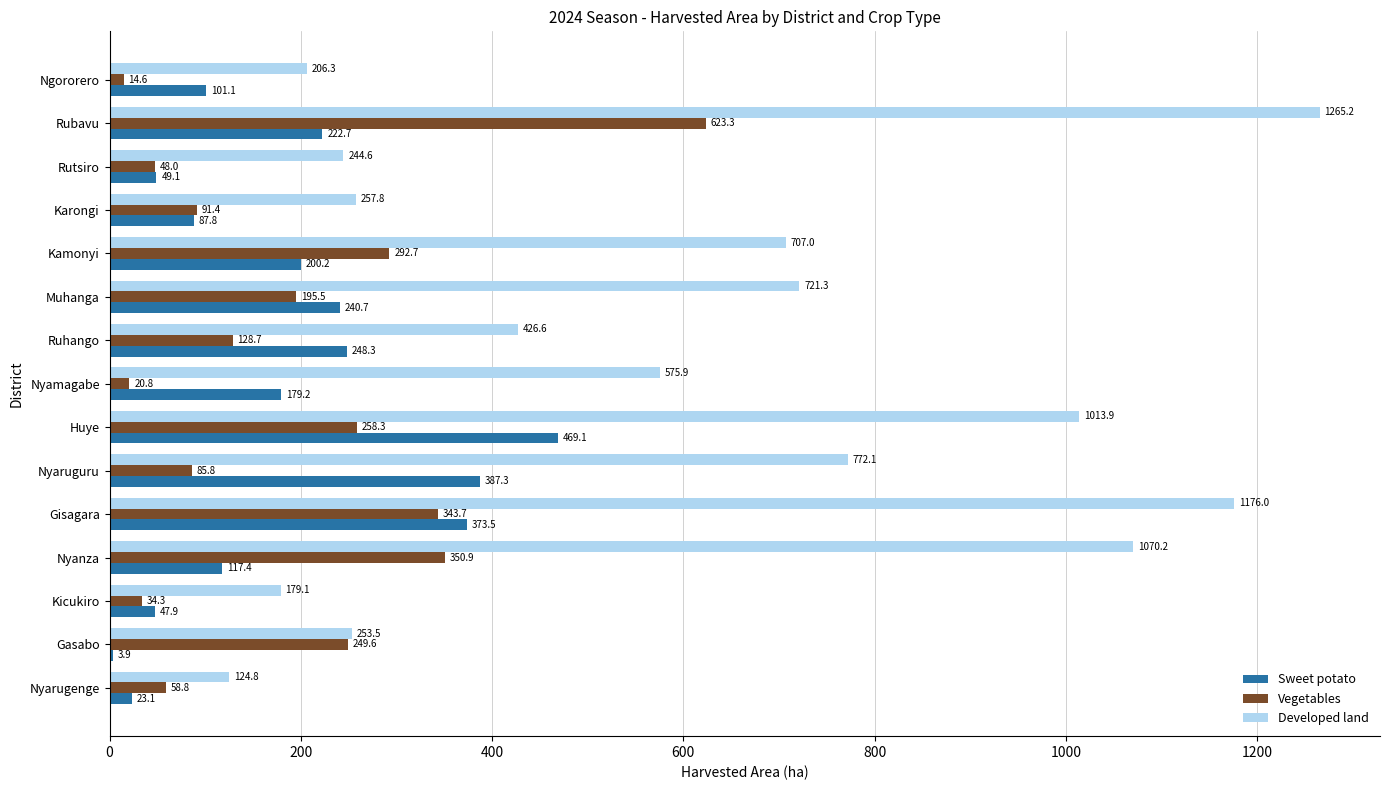

Which series has the largest total across all categories?

Developed land